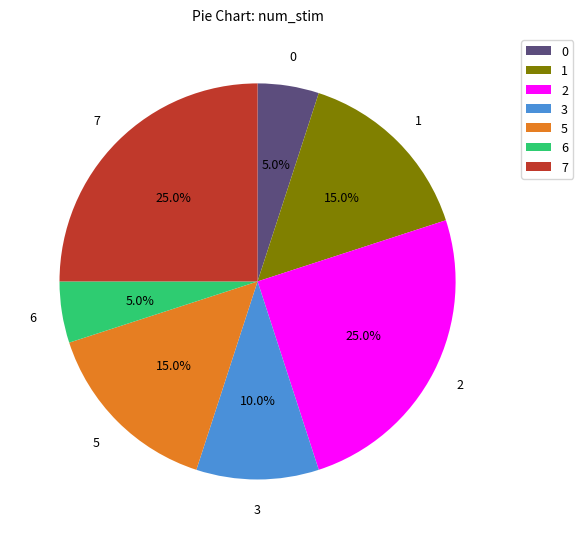

To the nearest percent, what is the difference between the largest and smallest slice percentages?

20%